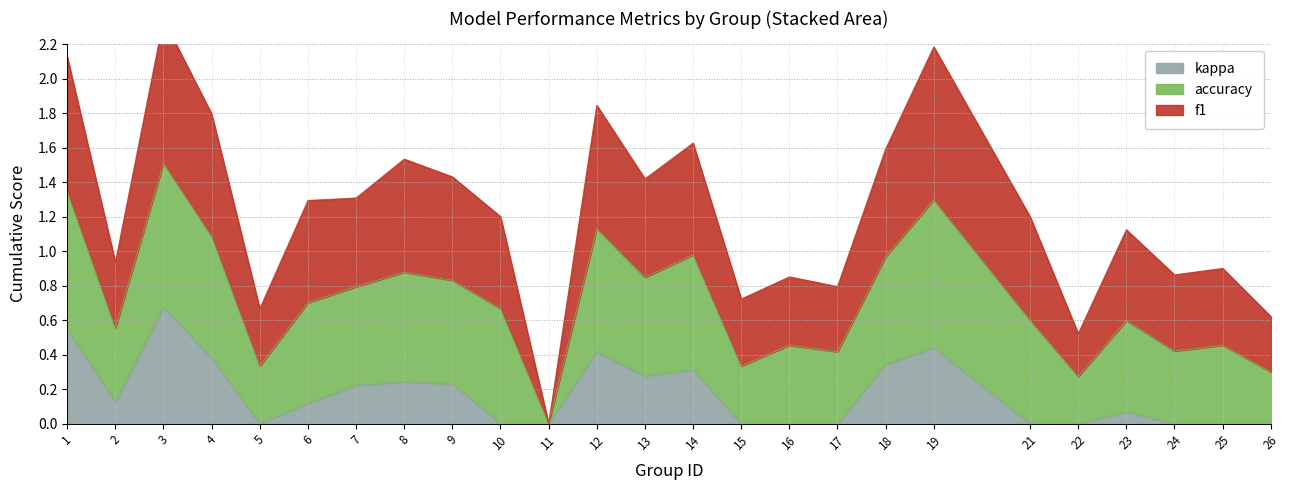

At which label is kappa closest to 0?

10